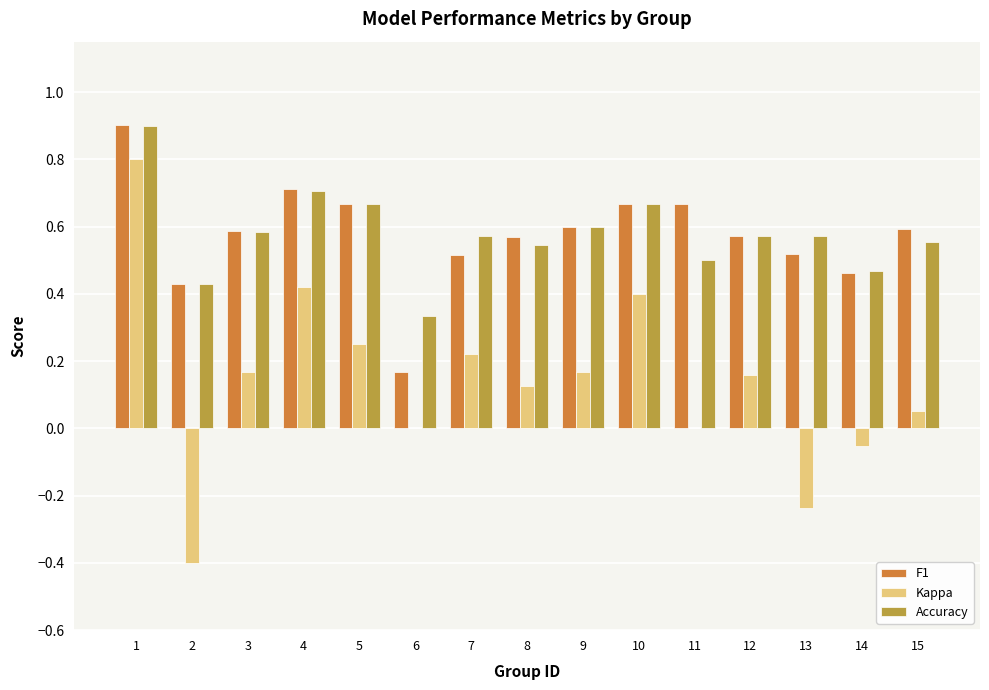

Between 2 and 15, which series saw the biggest shift?

Kappa